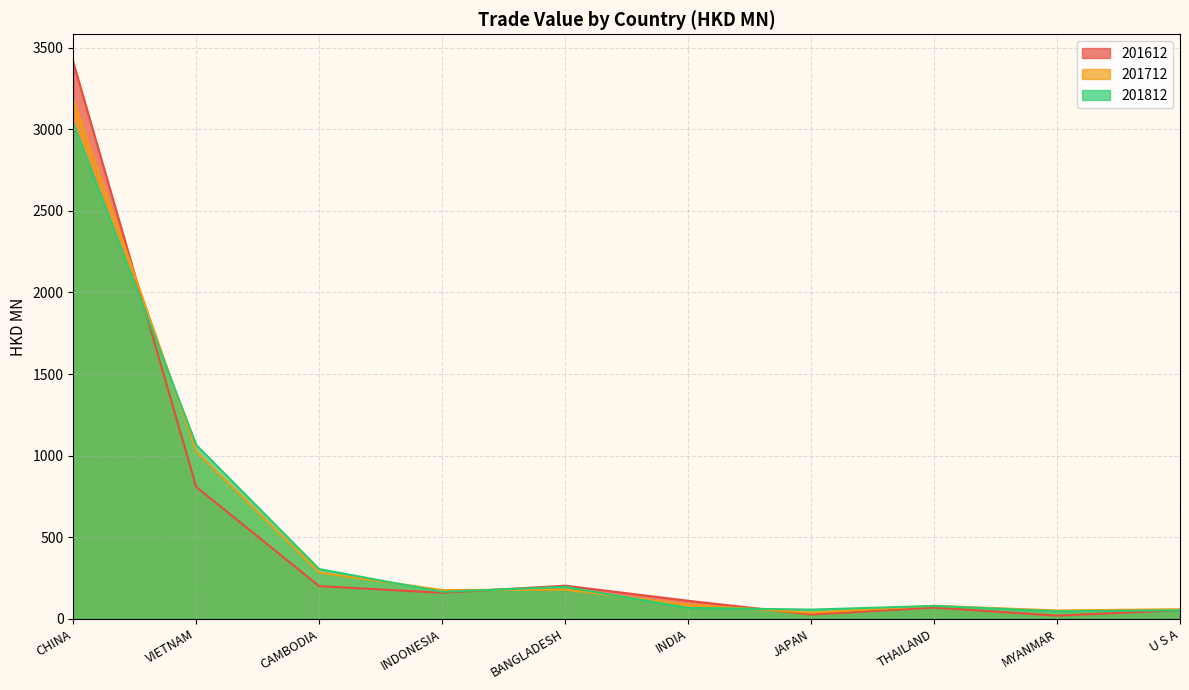

Rank the series at MYANMAR from lowest to highest value.

201612, 201812, 201712